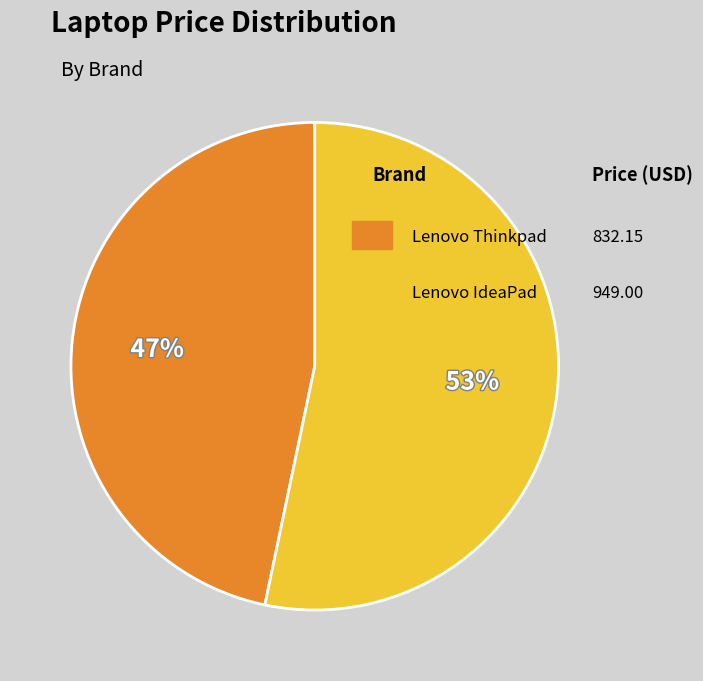

How many slices are in this pie chart?

2